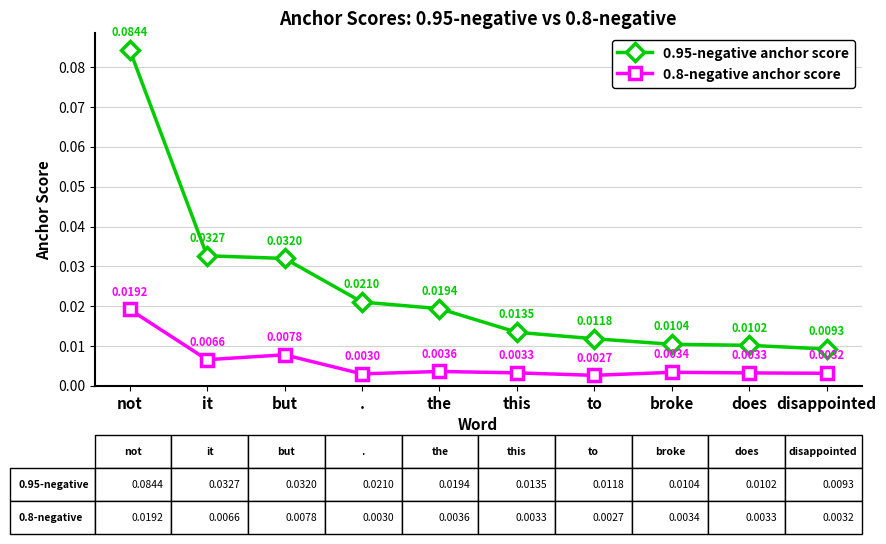

Rank the series by their average value, from highest to lowest.

0.95-negative anchor score, 0.8-negative anchor score